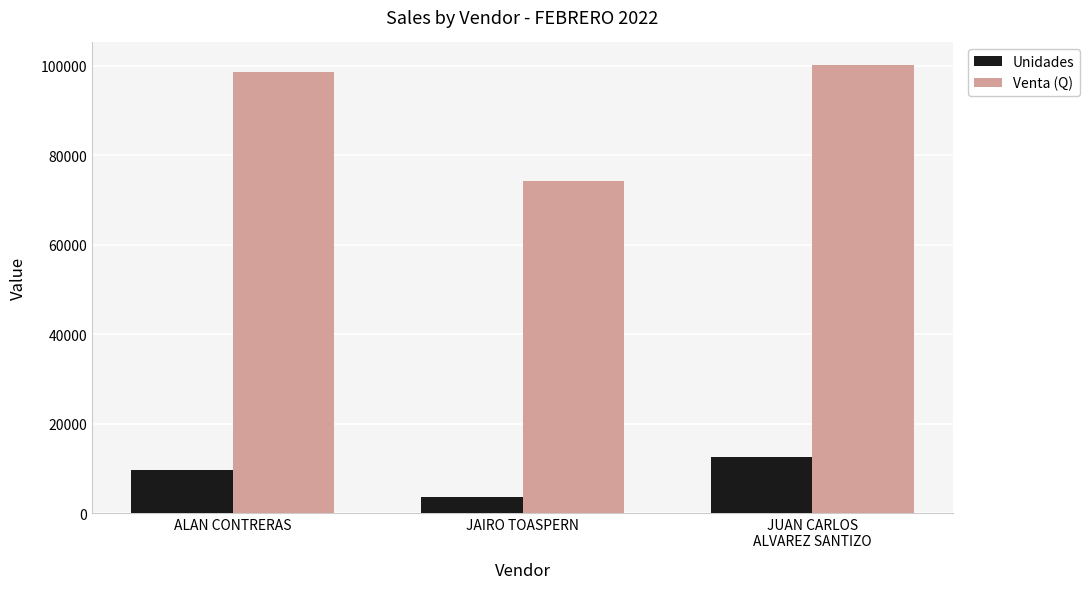

How many data points in Venta (Q) are less than 98501?

1